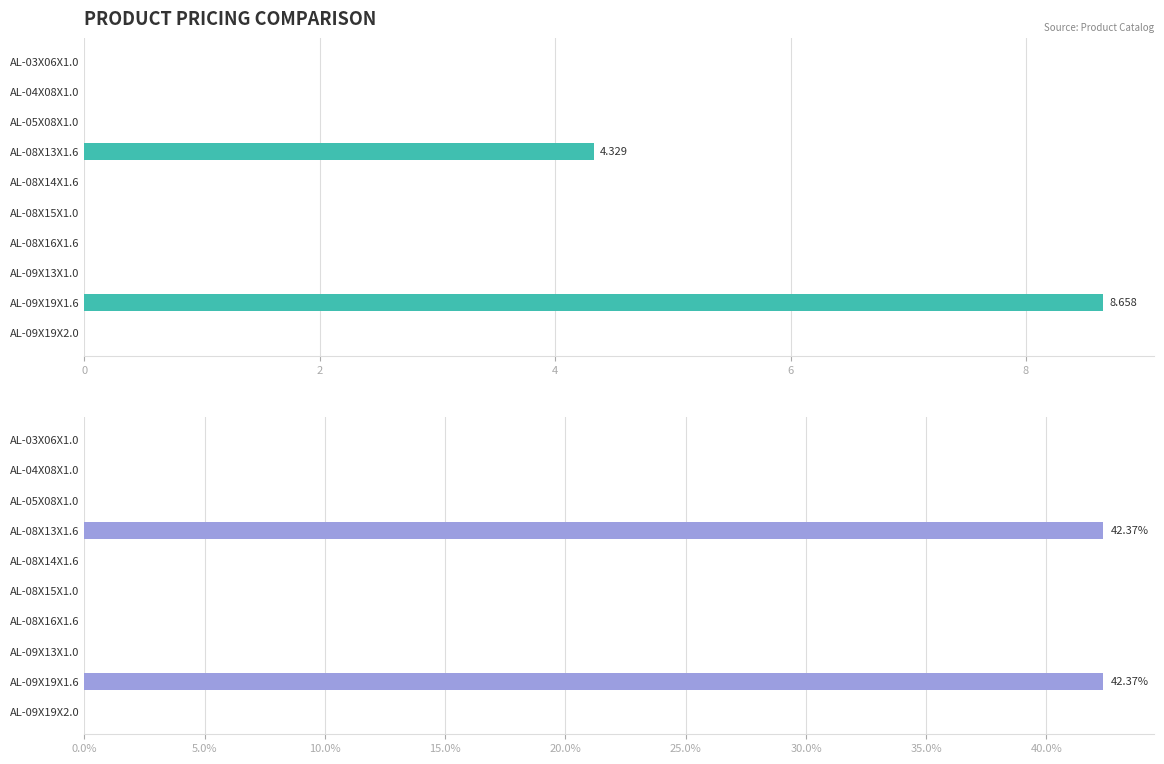

What is the maximum value for VENTAXMENOR?

42.4